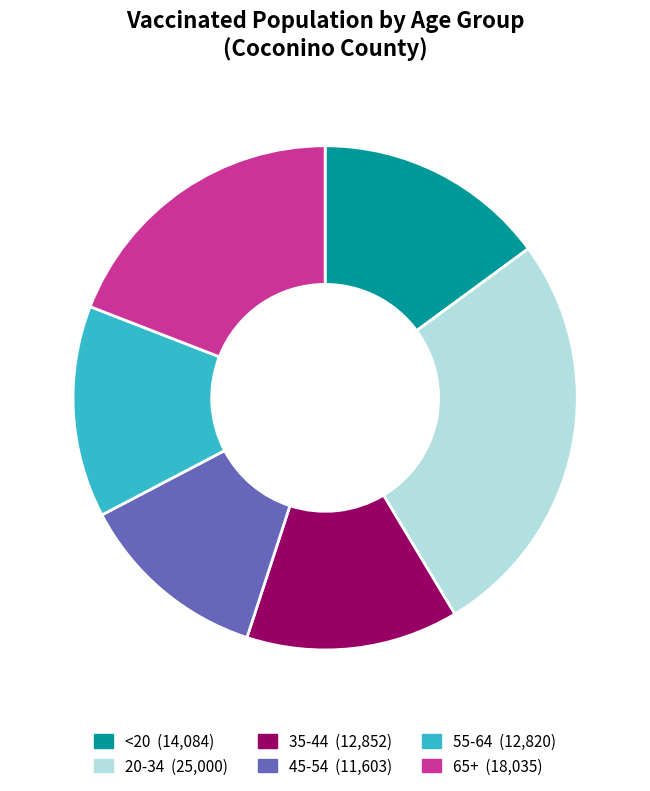

Is it true that 35-44 is 14% of the pie?

True